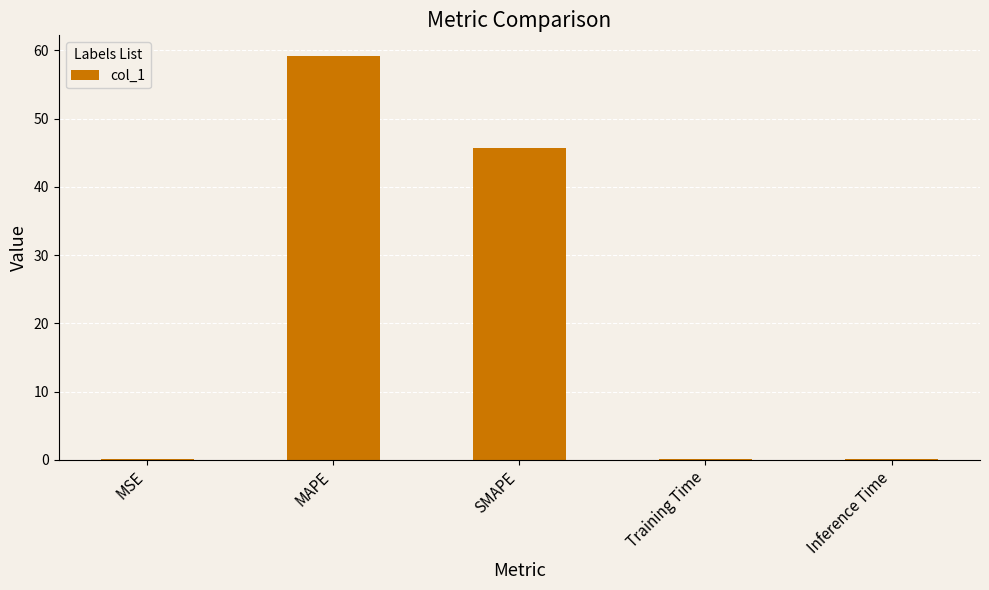

Which category has the highest value across all series?

MAPE